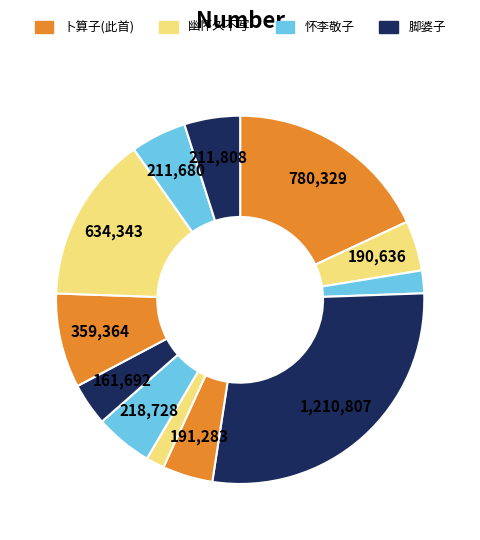

How many segments does this pie chart have?

12